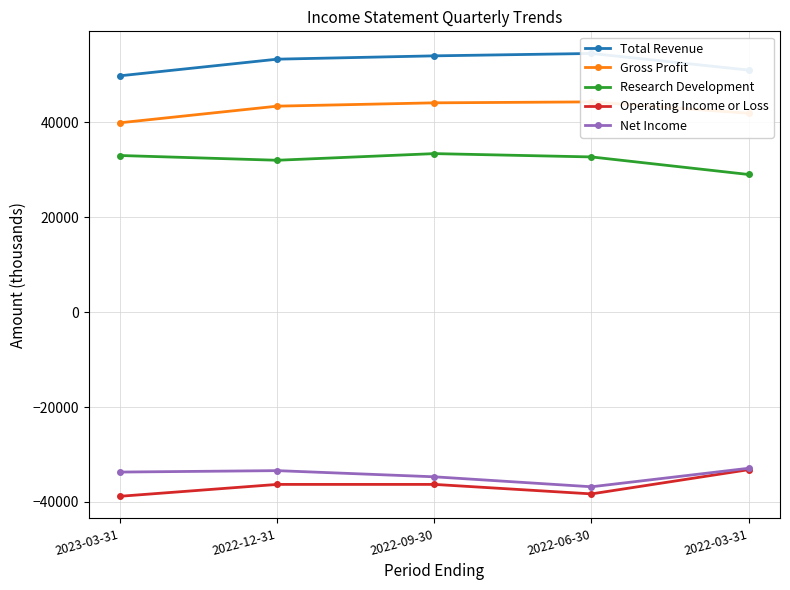

Count the number of categories in the chart.

5